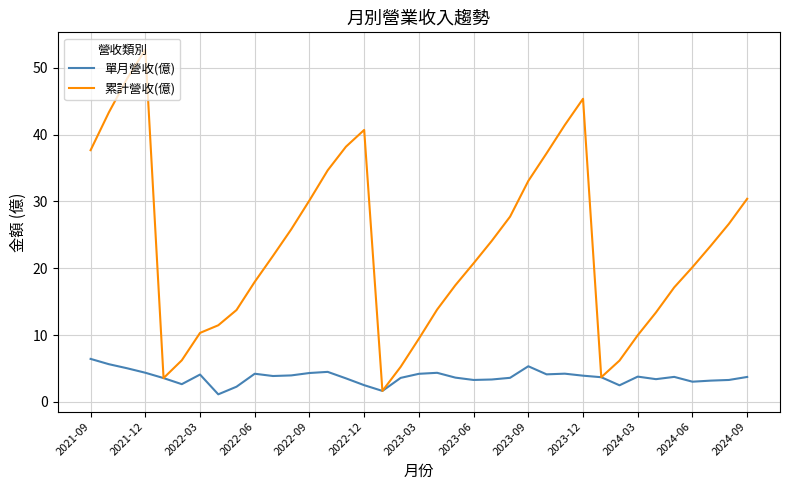

Rank the series by their maximum value, from highest to lowest.

累計營收(億), 單月營收(億)